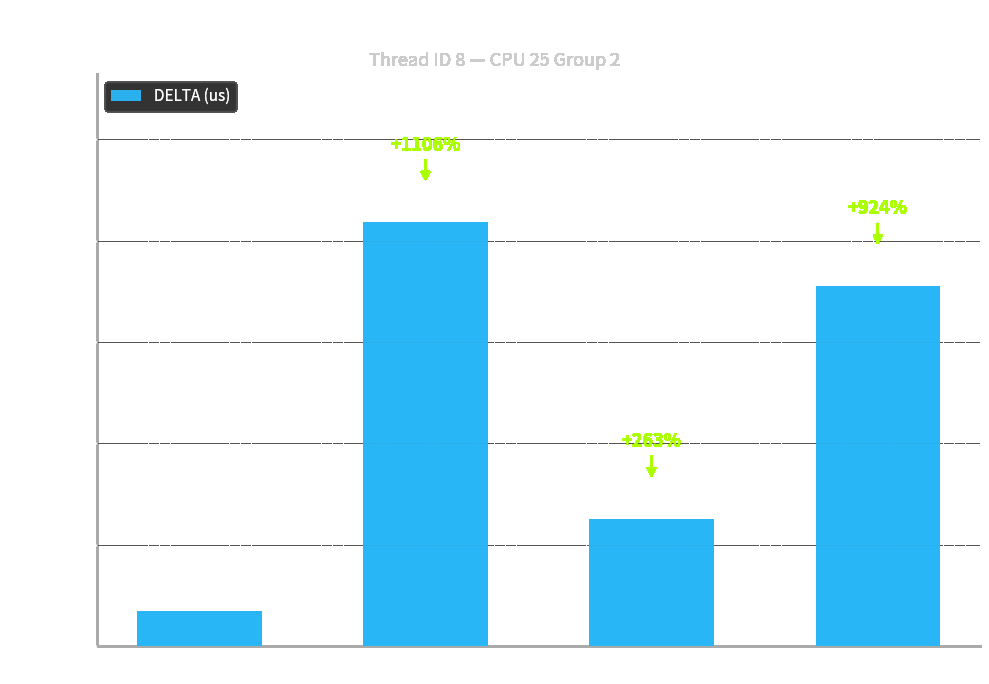

How many bars are there in total?

4